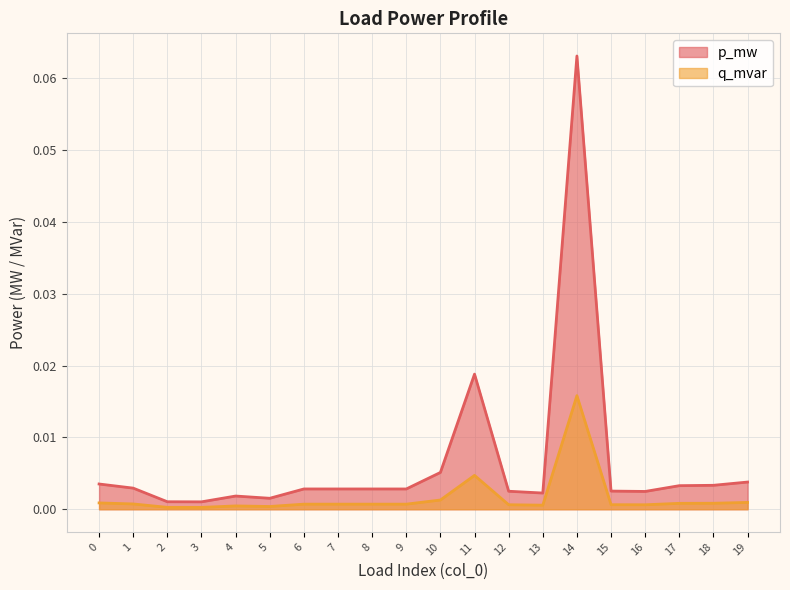

What is the sum of all p_mw values?

0.1